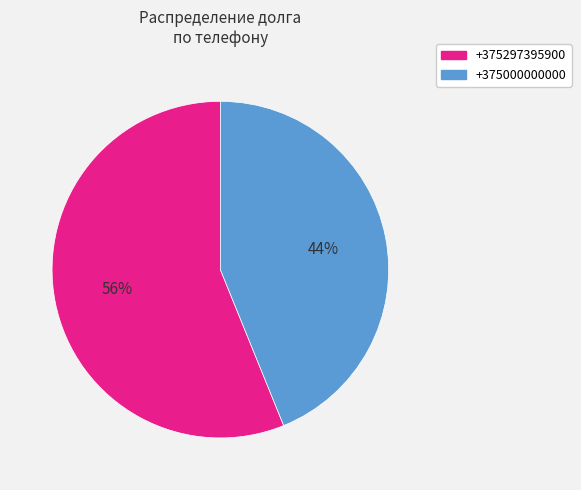

Which category has the biggest portion of the pie?

+375297395900